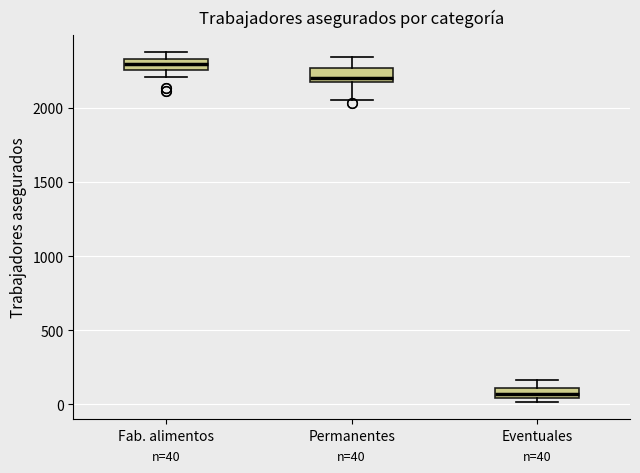

Which box has the highest median line?

Fab. alimentos